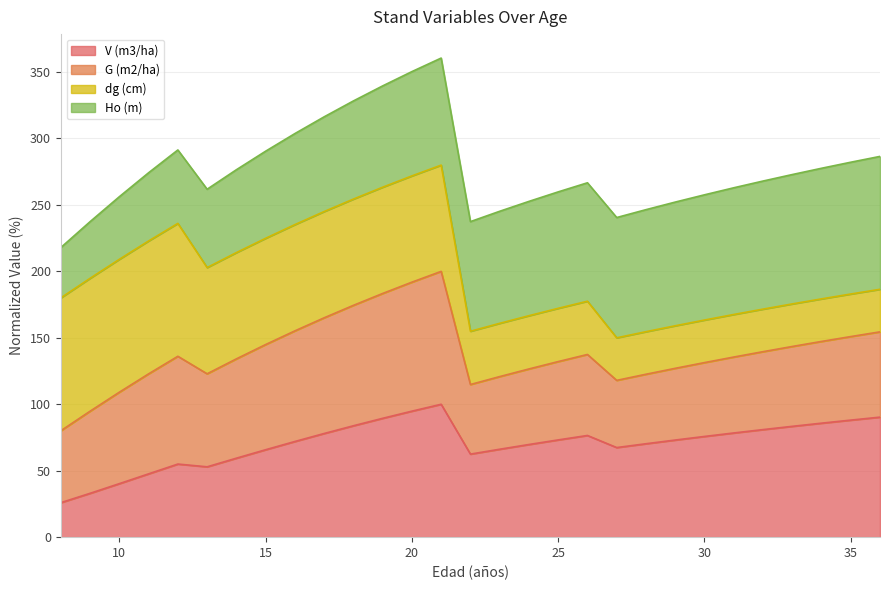

What is the highest value of the V (m3/ha) series?

100.0